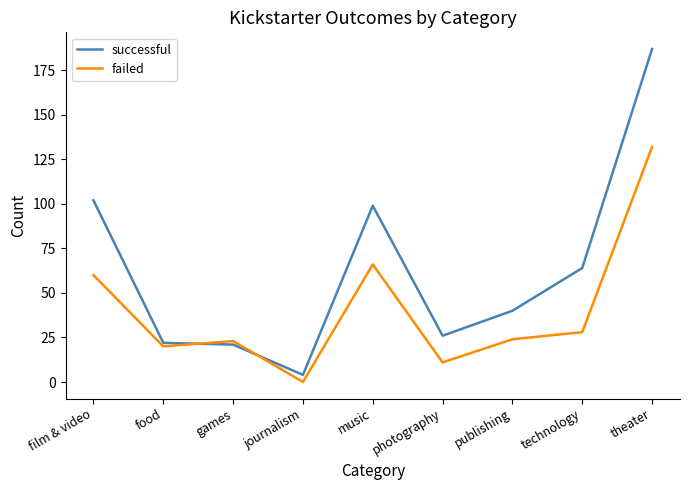

Rank the series by their maximum value, from highest to lowest.

successful, failed